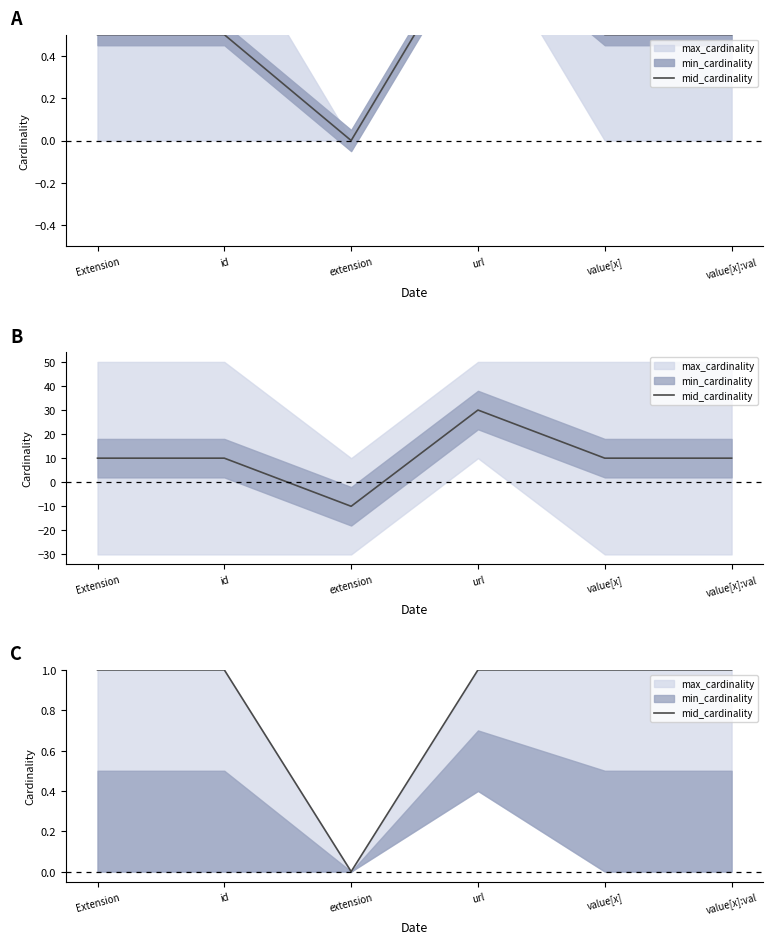

How many positive values are there?

5